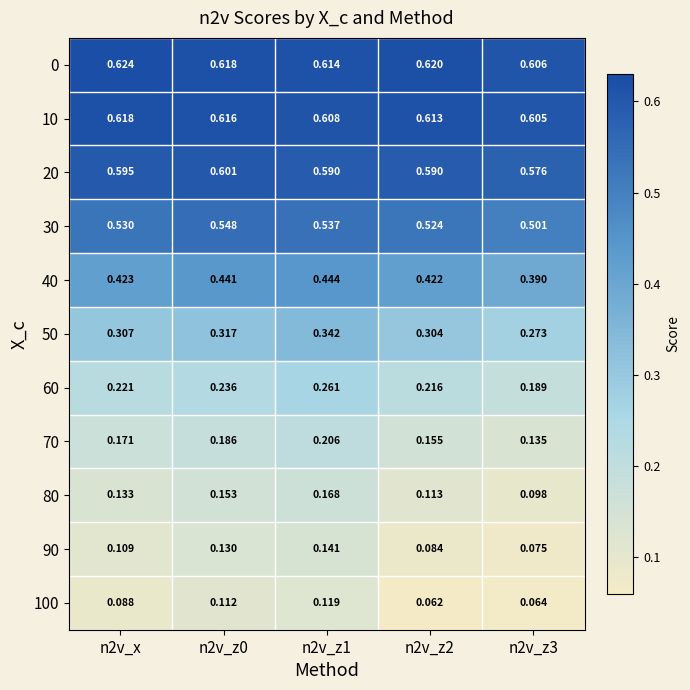

Is the value of 80 at n2v_x greater than the value of 60 at n2v_z3?

No